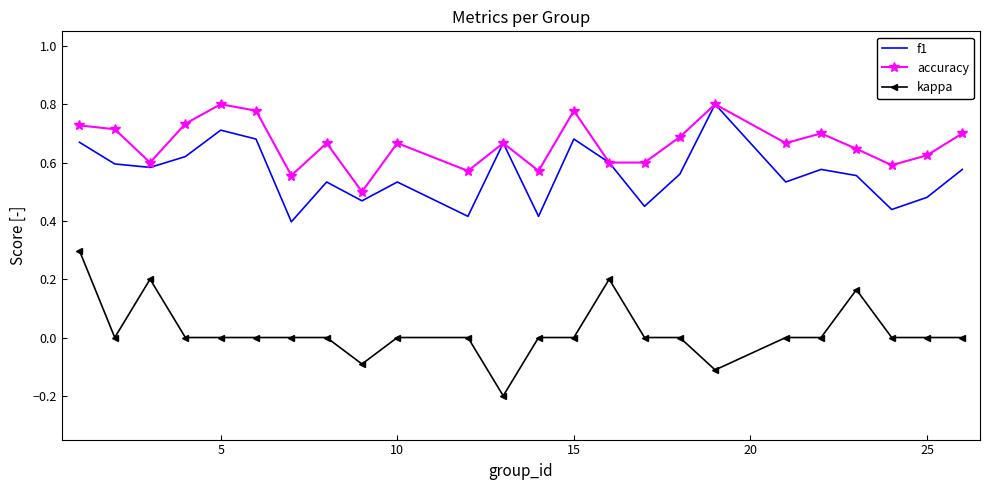

True or false: kappa and accuracy cross at least once.

False